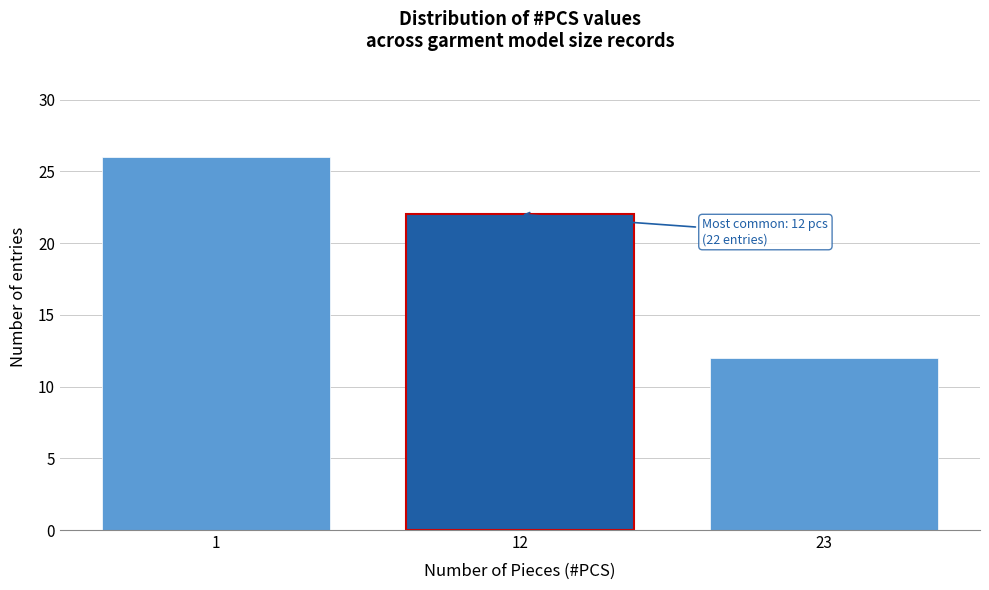

Reading left to right, list all the values displayed in this chart.

1=26	12=22	23=12